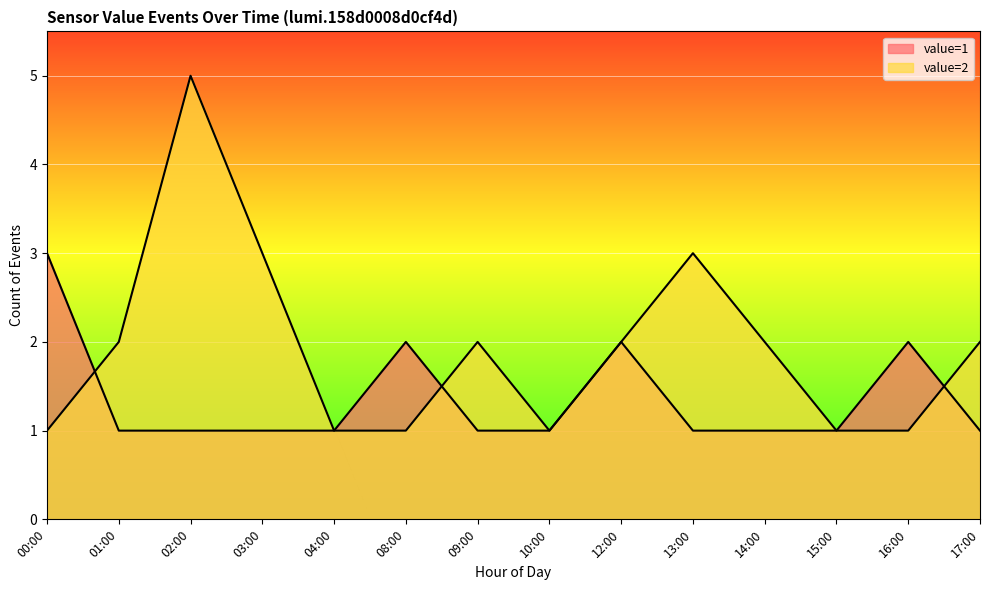

Which has a higher value, 15:00 or 02:00?

15:00